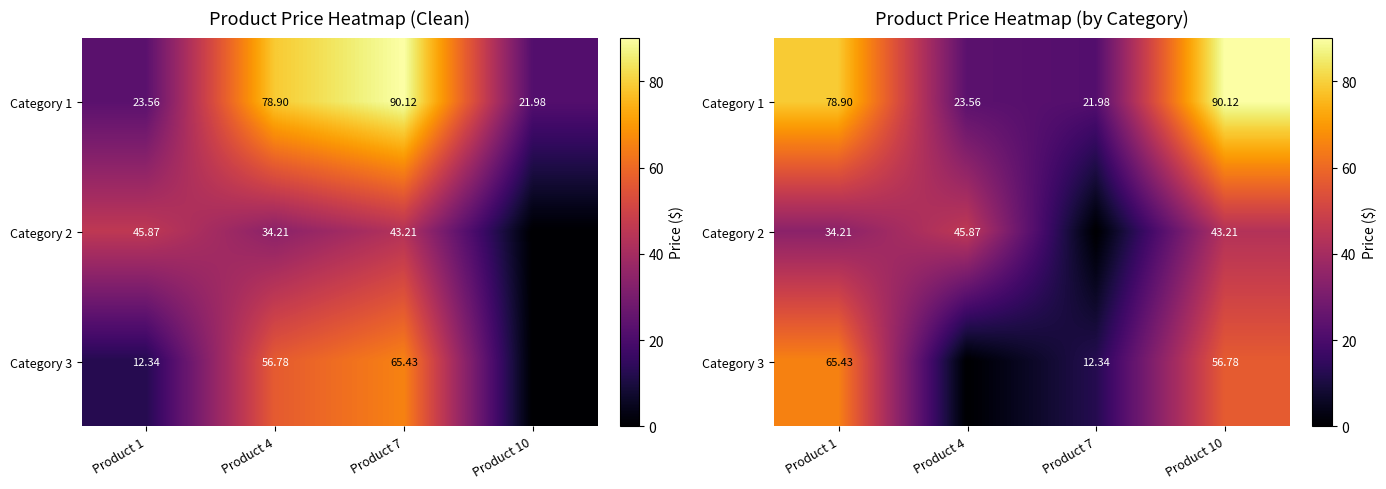

What is the sum of all Category 2 values?

123.3